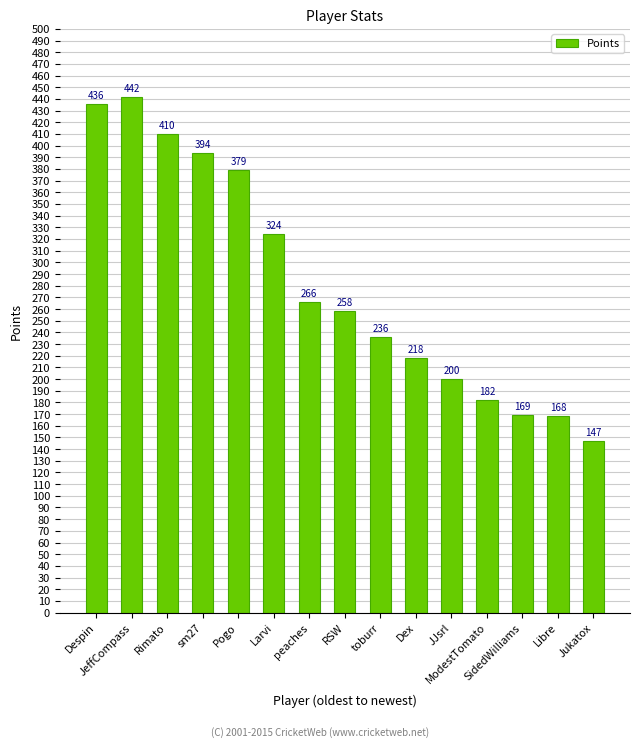

Which label corresponds to the smallest value in the chart?

Jukatox